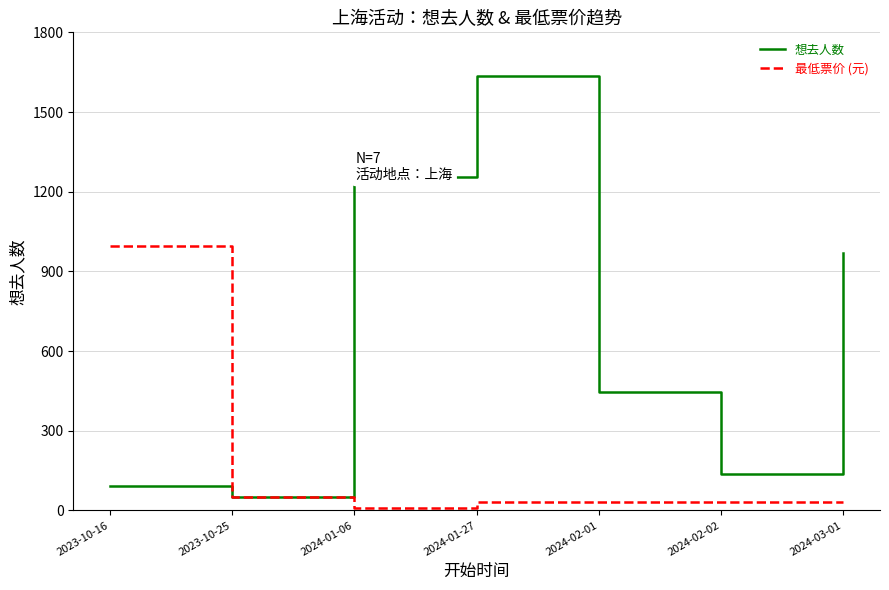

At which category is the sum across all series the highest?

2024-01-27